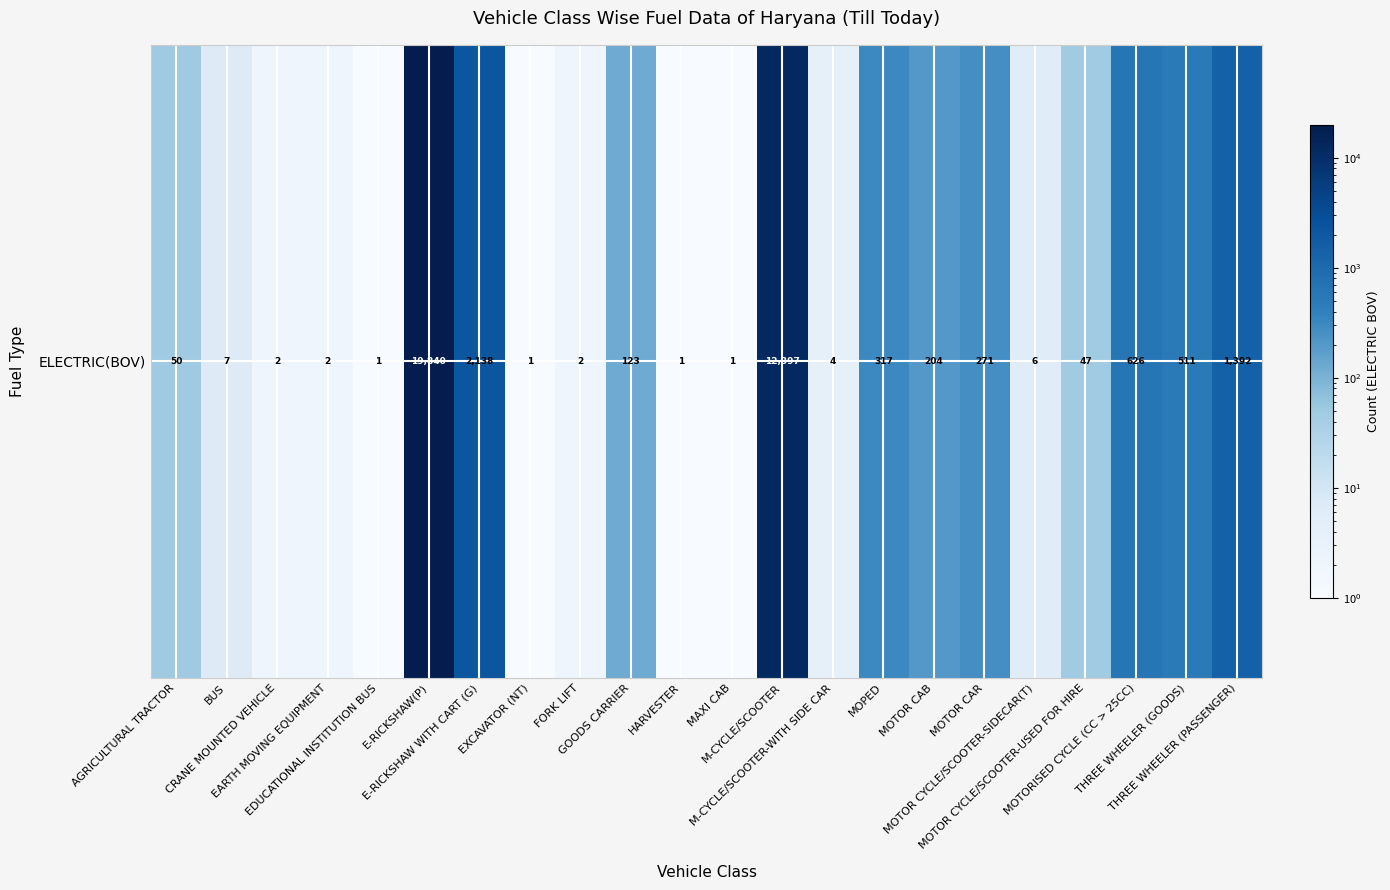

What is the change in value from GOODS CARRIER to MOTORISED CYCLE (CC > 25CC)?

+503